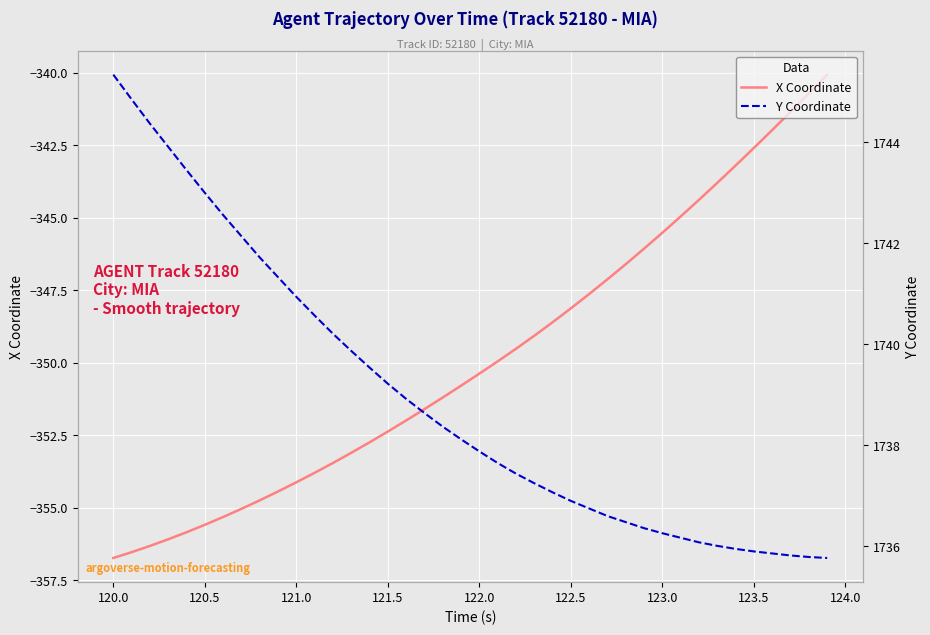

How many lines are shown in the chart?

2